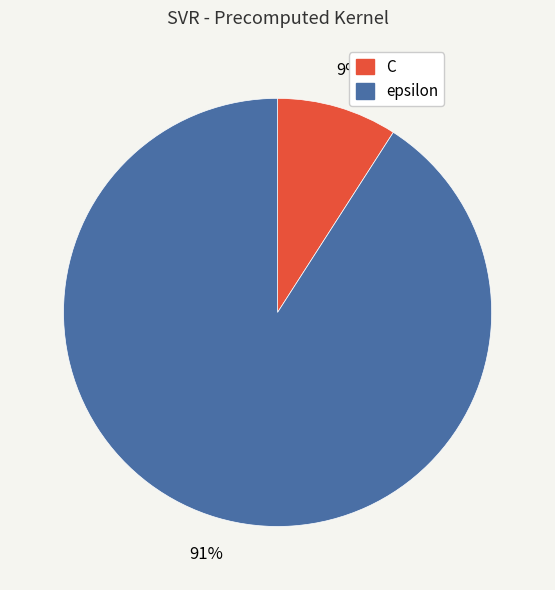

Is it true that epsilon is 81% of the pie?

False